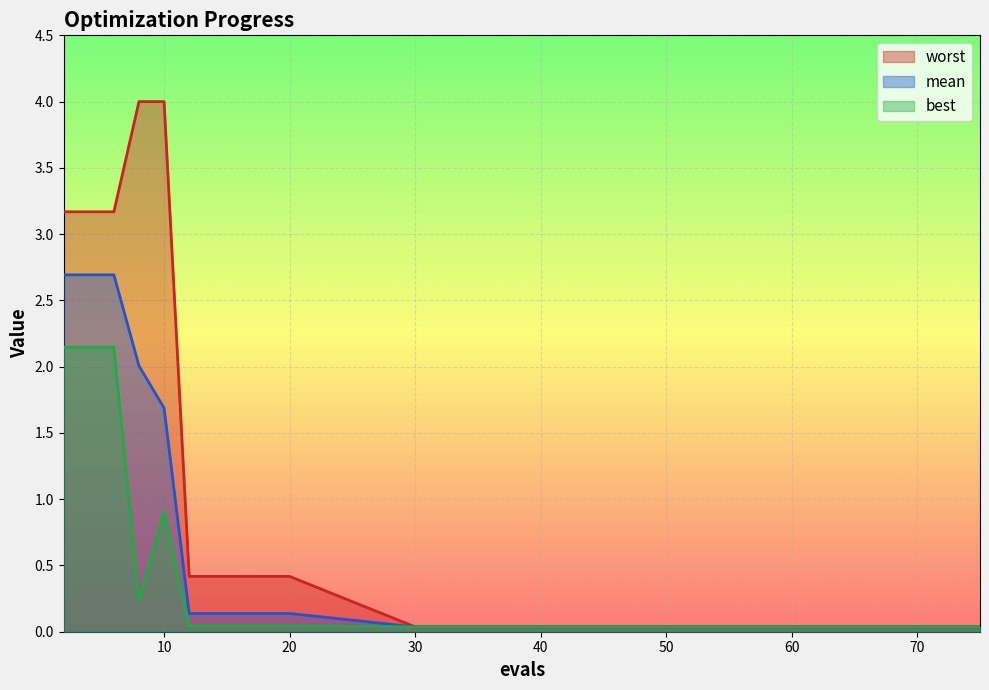

What are all the series names shown in the legend?

worst, mean, best